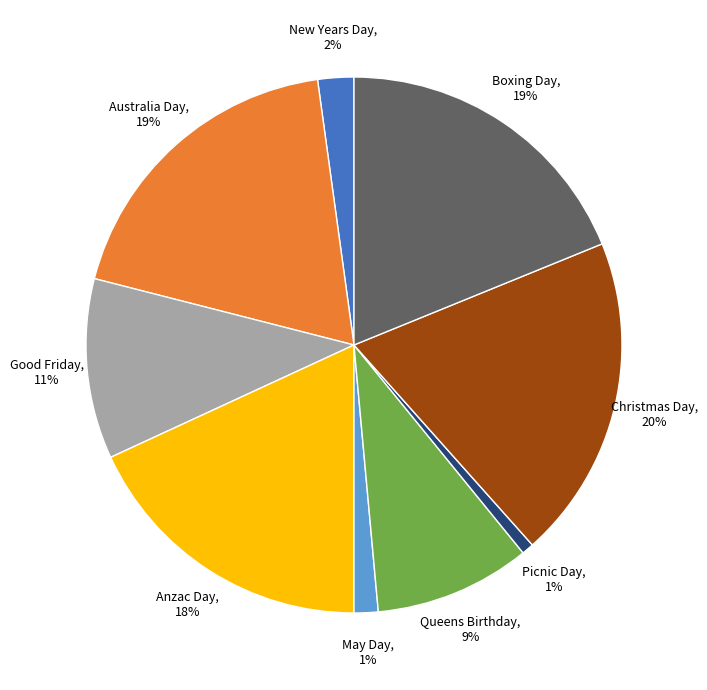

Between Australia Day and Good Friday, which is larger?

Australia Day